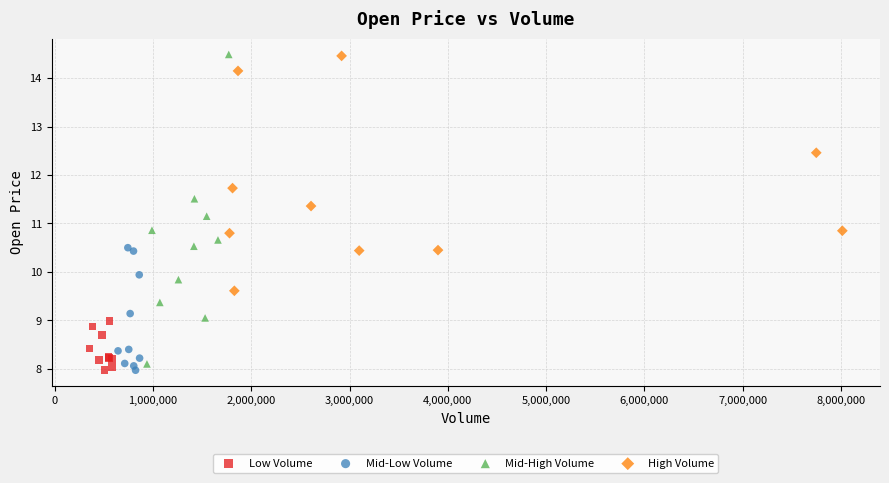

What are all the series names shown in the legend?

Low Volume, Mid-Low Volume, Mid-High Volume, High Volume